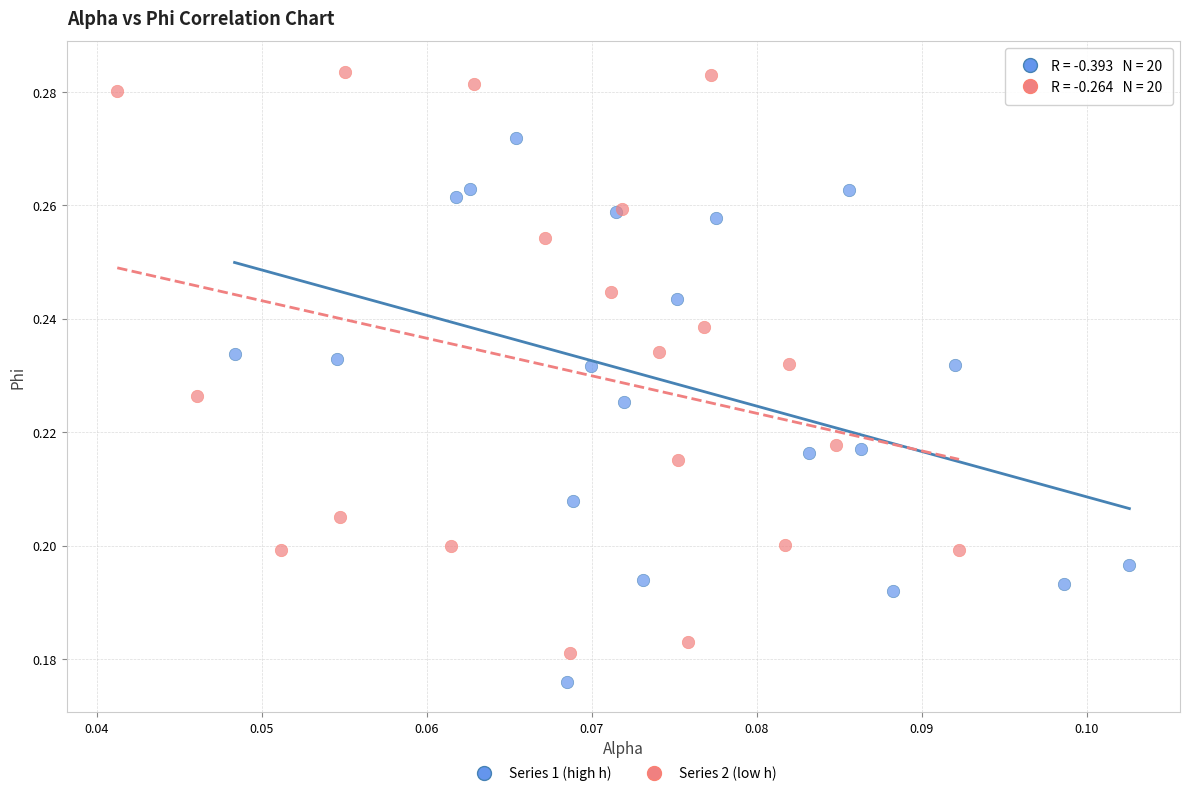

Which series contains the highest Y value?

Series 2 (low h)